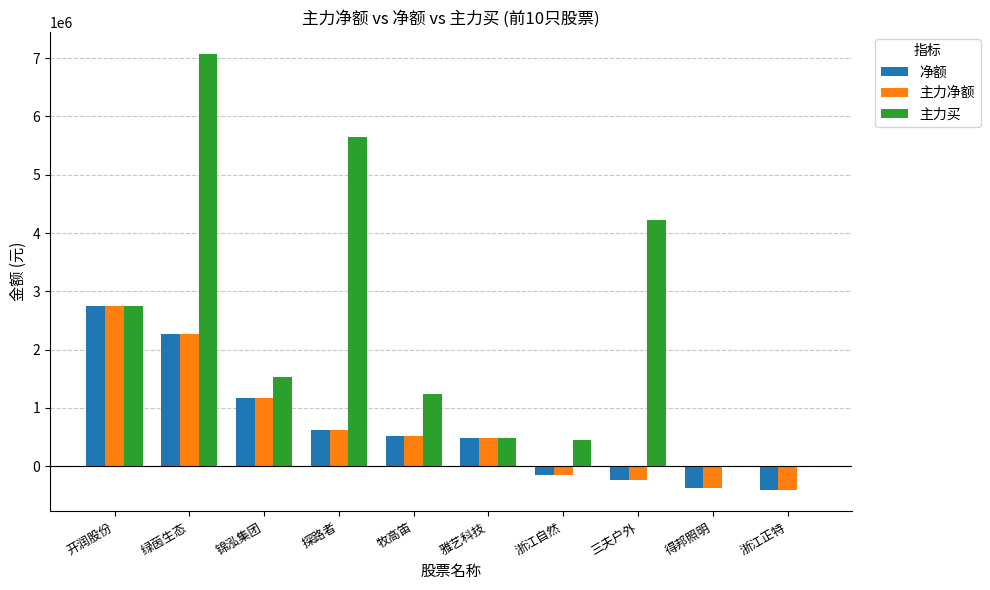

Which category has the highest value across all series?

绿茵生态